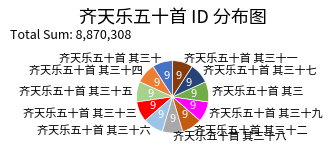

Count the number of slices in the pie.

11